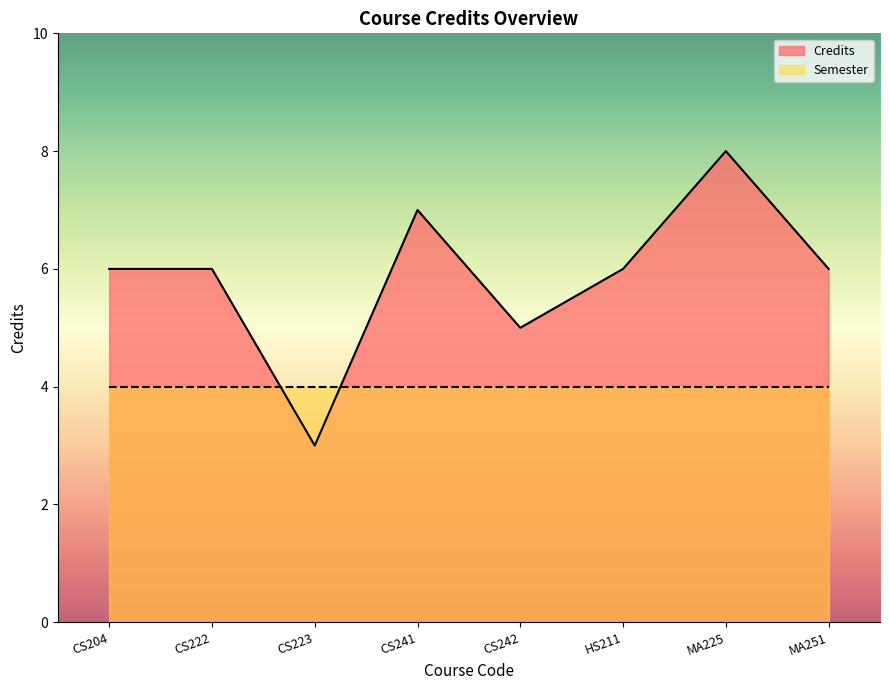

At which label is the value closest to 5?

CS242